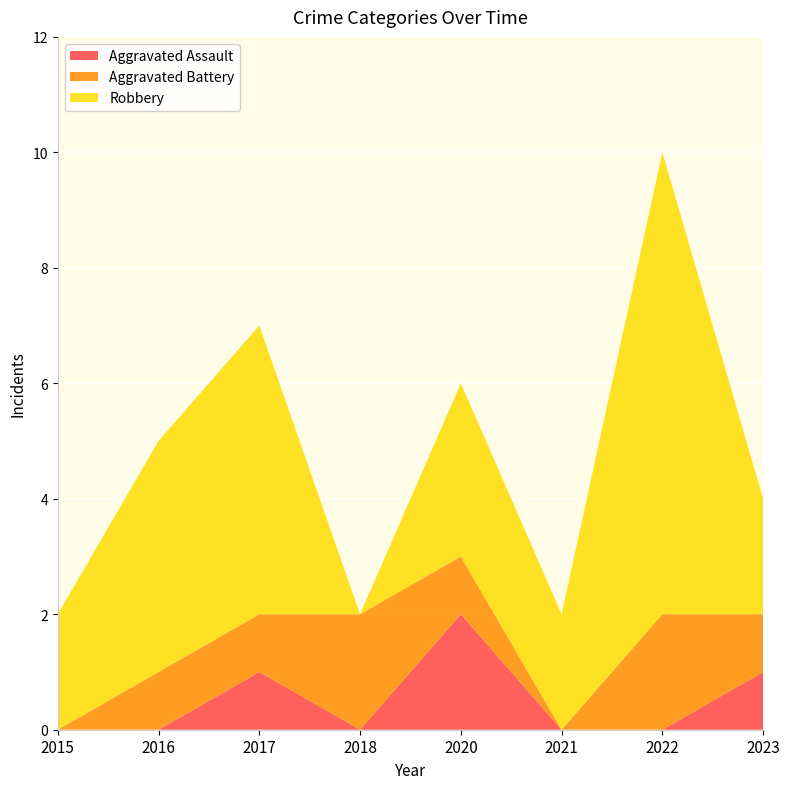

Reading left to right, extract all data points from this chart.

Aggravated Assault: 2015=0	2016=0	2017=1	2018=0	2020=2	2021=0	2022=0	2023=1
Aggravated Battery: 2015=0	2016=1	2017=1	2018=2	2020=1	2021=0	2022=2	2023=1
Robbery: 2015=2	2016=4	2017=5	2018=0	2020=3	2021=2	2022=8	2023=2